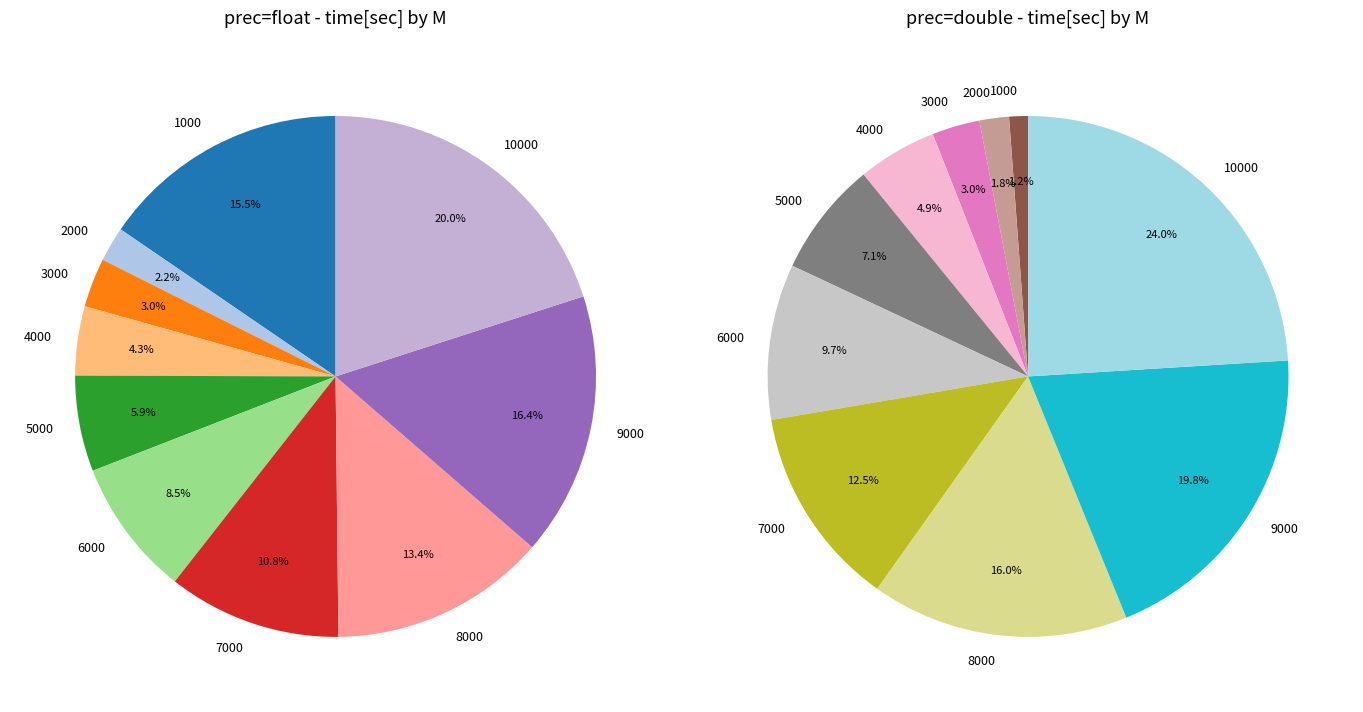

Does float account for over 50% of the chart?

No